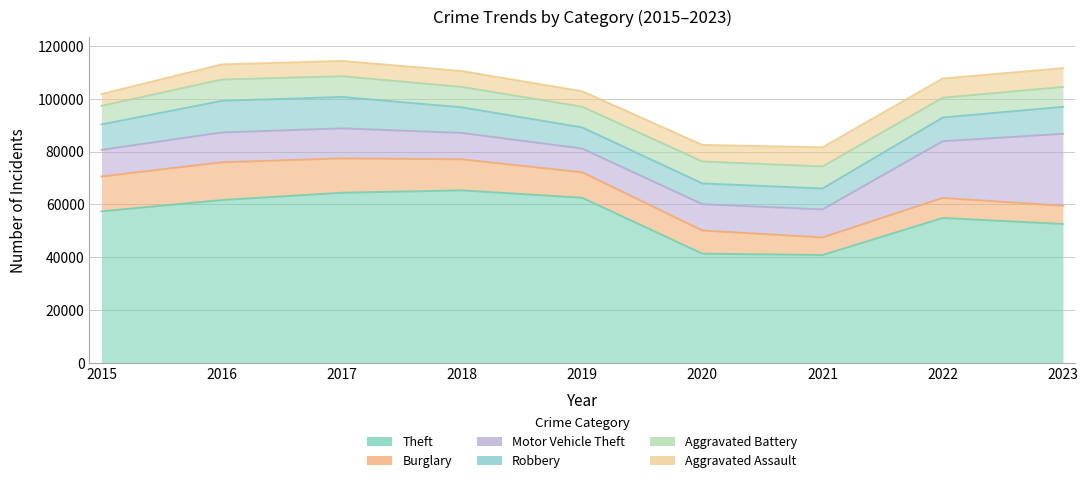

Reading right to left, extract all data points from this chart.

Theft: 52562	54846	40808	41326	62492	65287	64386	61621	57350
Burglary: 6886	7595	6662	8758	9638	11747	13001	14289	13184
Motor Vehicle Theft: 27232	21450	10603	9959	8976	9985	11380	11286	10068
Robbery: 10225	8965	7918	7855	7995	9681	11880	11960	9638
Aggravated Battery: 7521	7491	8347	8319	7857	7735	7845	8086	7019
Aggravated Assault: 7121	7281	7242	6263	5841	6001	5793	5712	4480